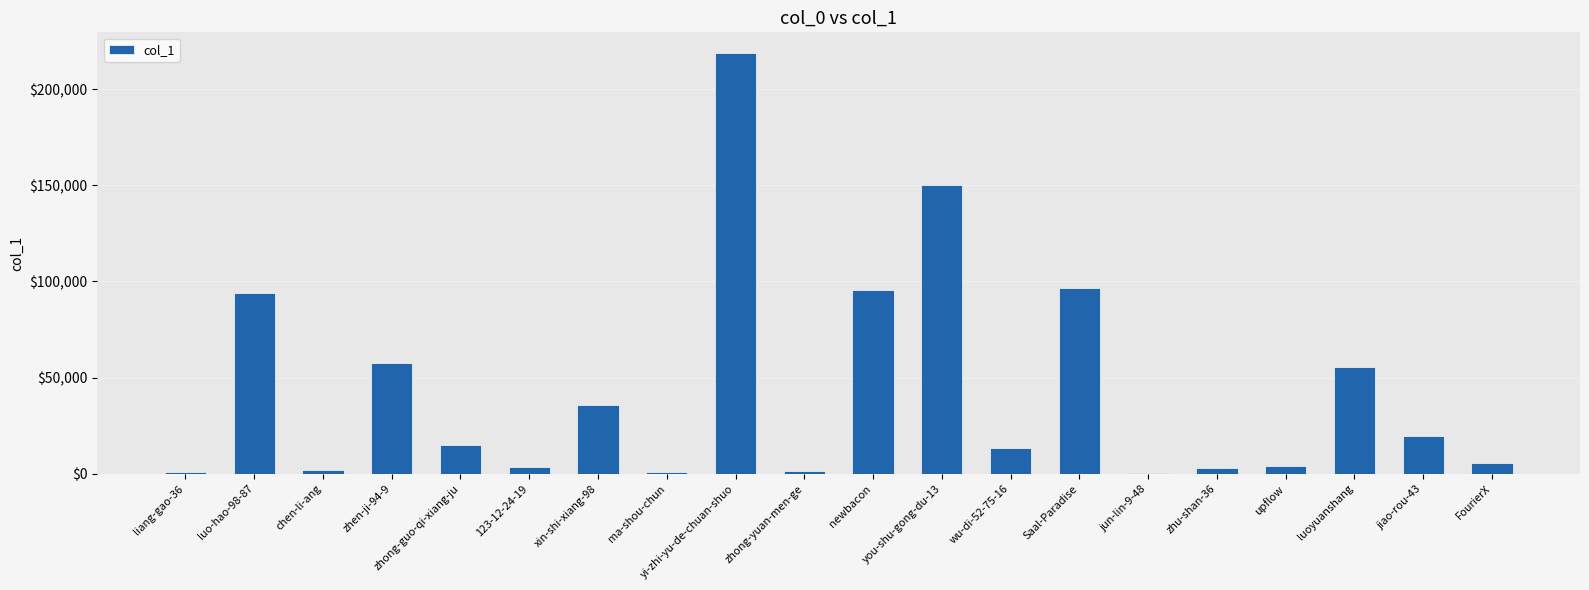

What is the greatest value displayed?

218605